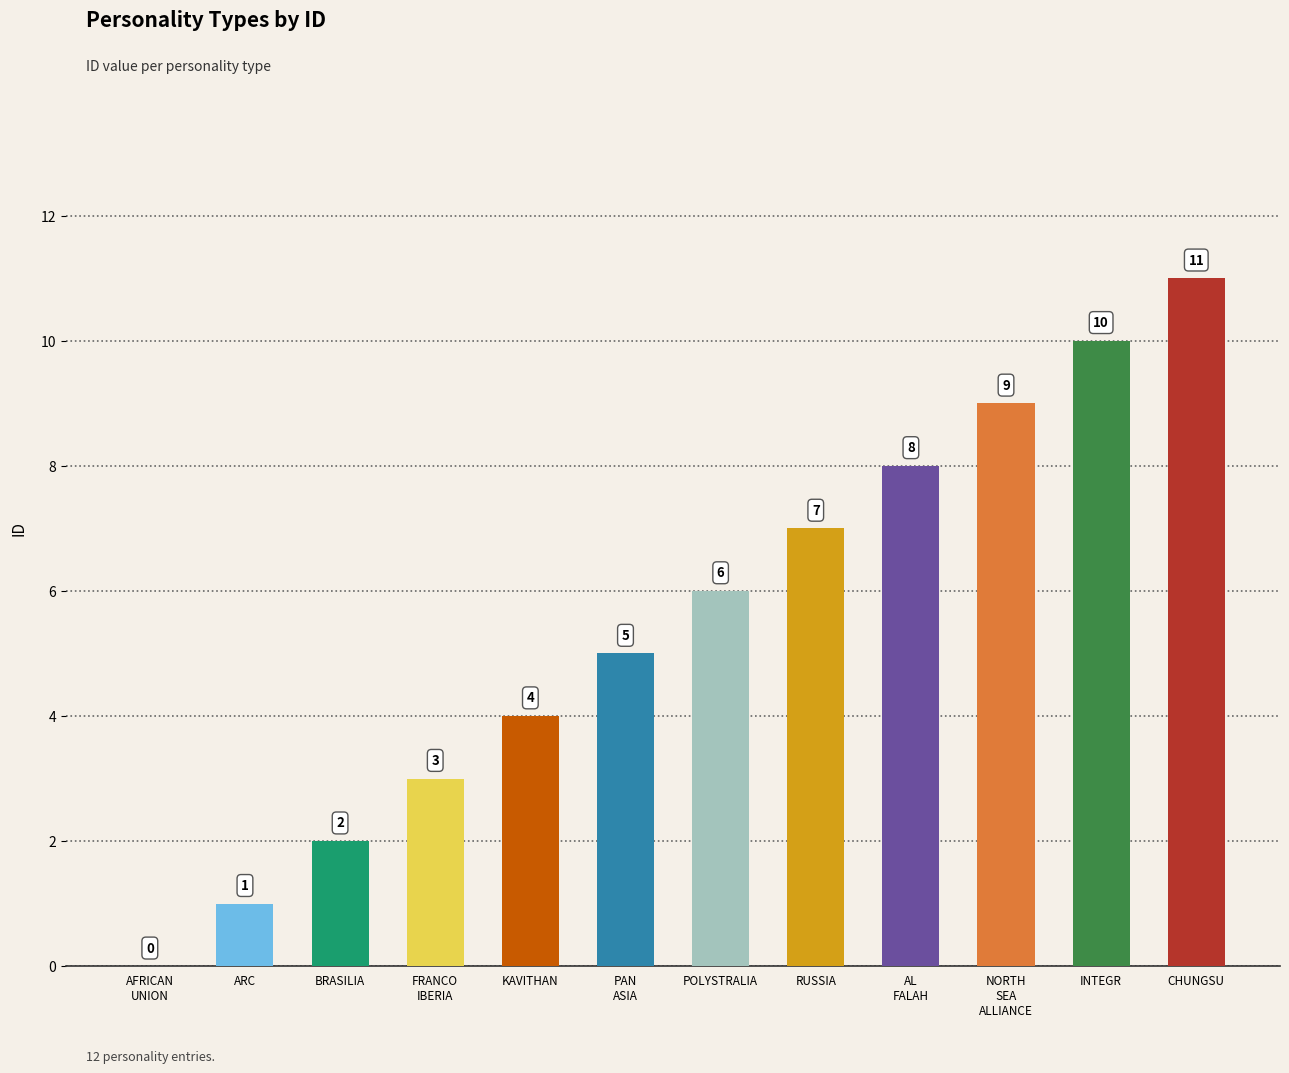

What is the sum of all values?

66